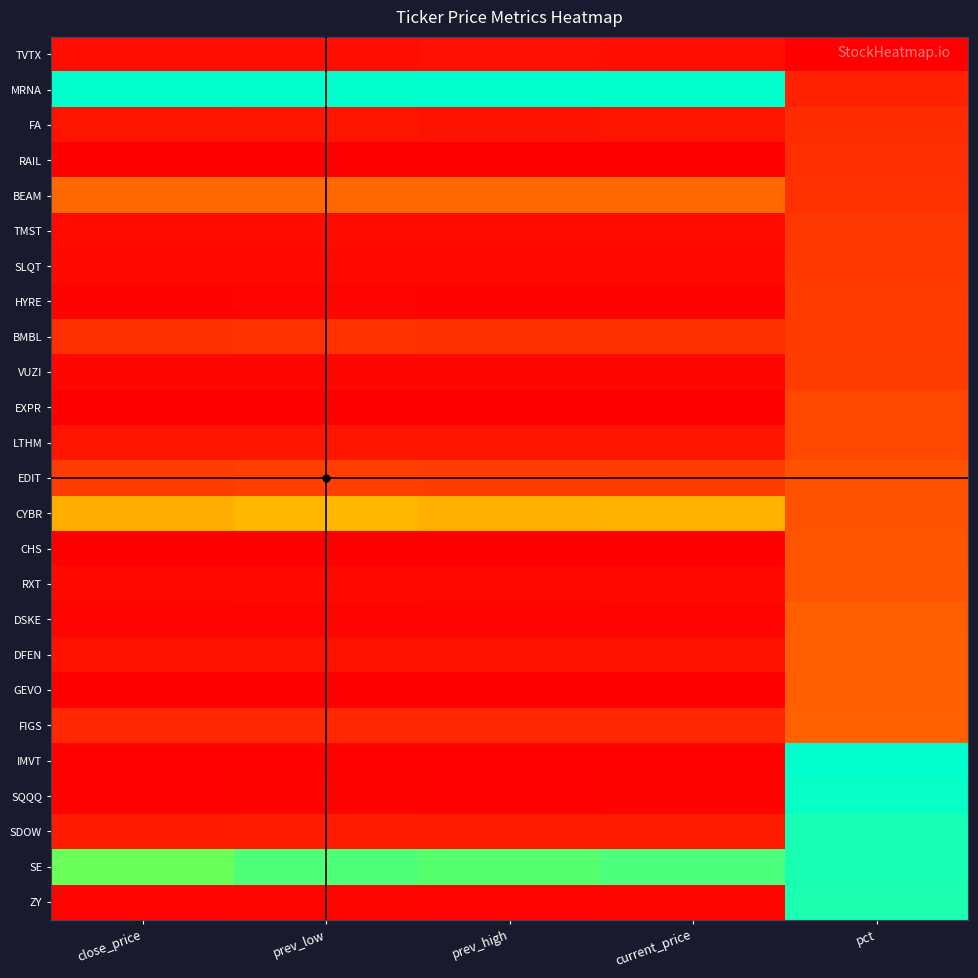

Reading left to right, transcribe all the data shown in this chart.

TVTX: close_price=0.0	prev_low=0.0	prev_high=0.0	current_price=0.0	pct=0.0
MRNA: close_price=1.0	prev_low=1.0	prev_high=1.0	current_price=1.0	pct=0.1
FA: close_price=0.1	prev_low=0.1	prev_high=0.1	current_price=0.1	pct=0.1
RAIL: close_price=0.0	prev_low=0.0	prev_high=0.0	current_price=0.0	pct=0.1
BEAM: close_price=0.3	prev_low=0.3	prev_high=0.3	current_price=0.3	pct=0.1
TMST: close_price=0.0	prev_low=0.0	prev_high=0.0	current_price=0.0	pct=0.1
SLQT: close_price=0.0	prev_low=0.0	prev_high=0.0	current_price=0.0	pct=0.1
HYRE: close_price=0.0	prev_low=0.0	prev_high=0.0	current_price=0.0	pct=0.1
BMBL: close_price=0.1	prev_low=0.1	prev_high=0.1	current_price=0.1	pct=0.1
VUZI: close_price=0.0	prev_low=0.0	prev_high=0.0	current_price=0.0	pct=0.2
EXPR: close_price=0.0	prev_low=0.0	prev_high=0.0	current_price=0.0	pct=0.2
LTHM: close_price=0.1	prev_low=0.1	prev_high=0.1	current_price=0.1	pct=0.2
EDIT: close_price=0.1	prev_low=0.2	prev_high=0.2	current_price=0.1	pct=0.2
CYBR: close_price=0.4	prev_low=0.4	prev_high=0.4	current_price=0.4	pct=0.2
CHS: close_price=0.0	prev_low=0.0	prev_high=0.0	current_price=0.0	pct=0.2
RXT: close_price=0.0	prev_low=0.0	prev_high=0.0	current_price=0.0	pct=0.2
DSKE: close_price=0.0	prev_low=0.0	prev_high=0.0	current_price=0.0	pct=0.2
DFEN: close_price=0.0	prev_low=0.0	prev_high=0.0	current_price=0.0	pct=0.2
GEVO: close_price=0.0	prev_low=0.0	prev_high=0.0	current_price=0.0	pct=0.2
FIGS: close_price=0.1	prev_low=0.1	prev_high=0.1	current_price=0.1	pct=0.2
IMVT: close_price=0.0	prev_low=0.0	prev_high=0.0	current_price=0.0	pct=1.0
SQQQ: close_price=0.0	prev_low=0.0	prev_high=0.0	current_price=0.0	pct=1.0
SDOW: close_price=0.1	prev_low=0.1	prev_high=0.1	current_price=0.1	pct=0.9
SE: close_price=0.8	prev_low=0.8	prev_high=0.8	current_price=0.8	pct=0.9
ZY: close_price=0.0	prev_low=0.0	prev_high=0.0	current_price=0.0	pct=0.9